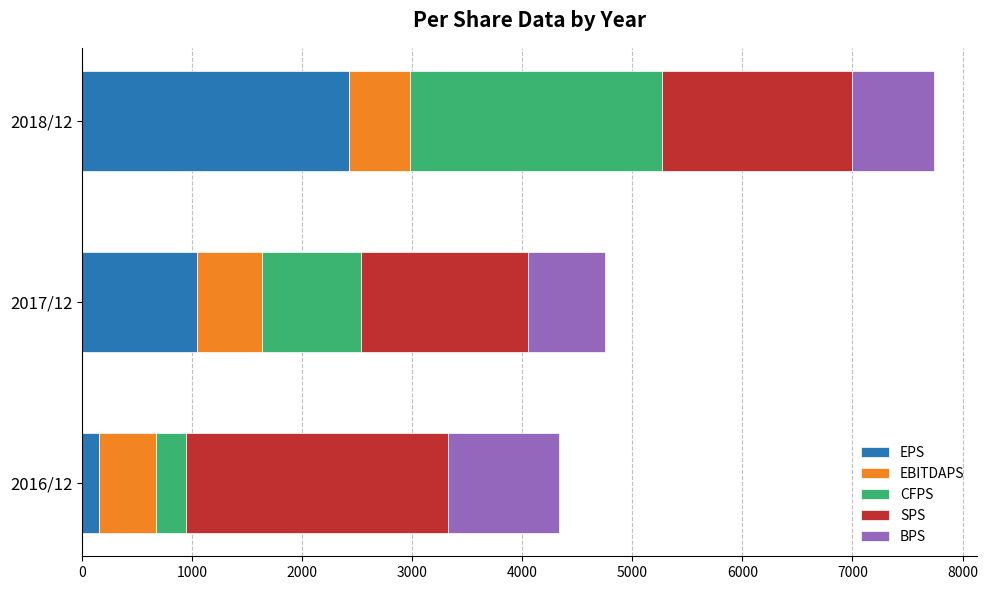

What is the average value of the EPS series?

1207